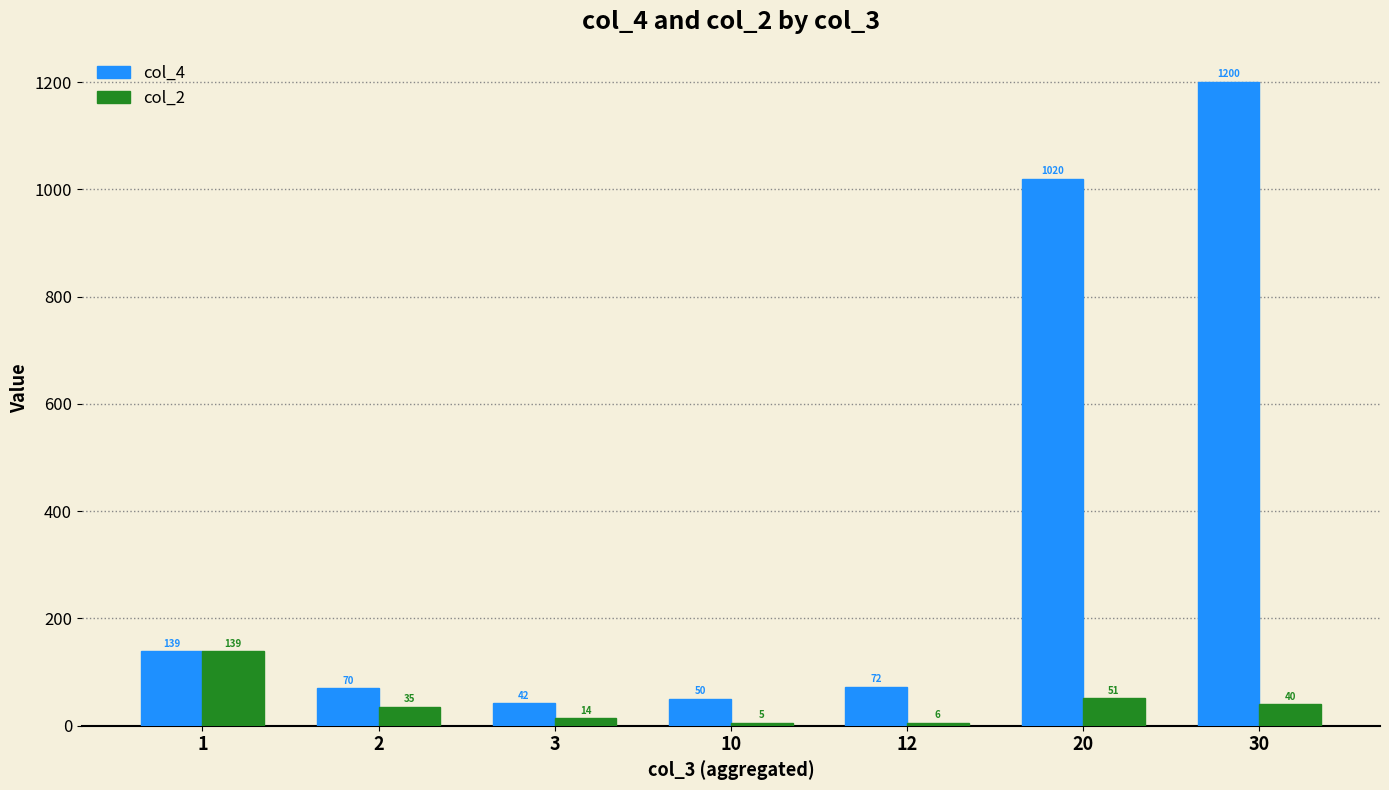

Is it true that col_2 equals 139 at 1?

True